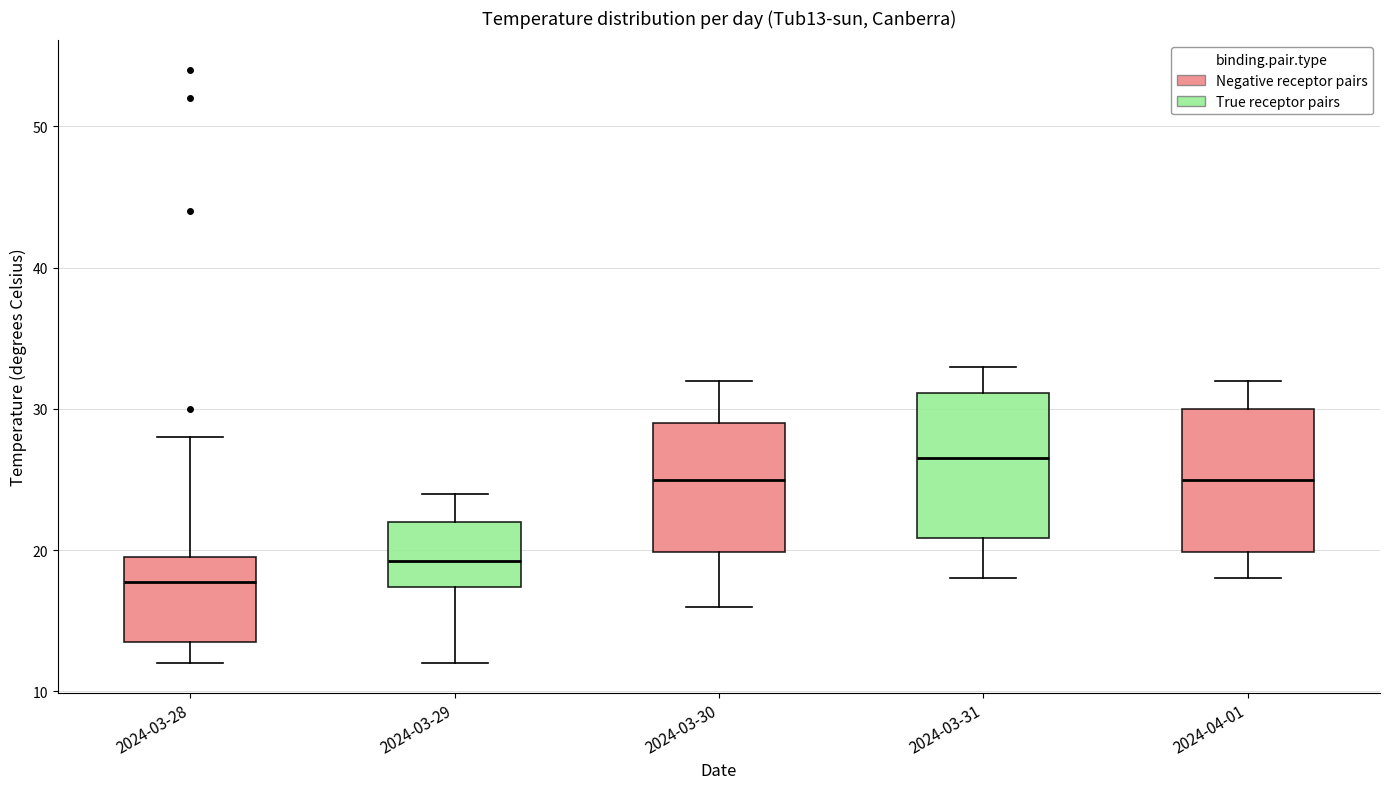

Reading left to right, read every box against the y-axis: the position of its median line, the range the box covers, and the ends of its whiskers. The values are not printed on the chart, so give them approximately, as read against the axis.

2024-03-28: median 18, box 14 to 20, whiskers 12 to 28
2024-03-29: median 19, box 17 to 22, whiskers 12 to 24
2024-03-30: median 25, box 20 to 29, whiskers 16 to 32
2024-03-31: median 27, box 21 to 31, whiskers 18 to 33
2024-04-01: median 25, box 20 to 30, whiskers 18 to 32